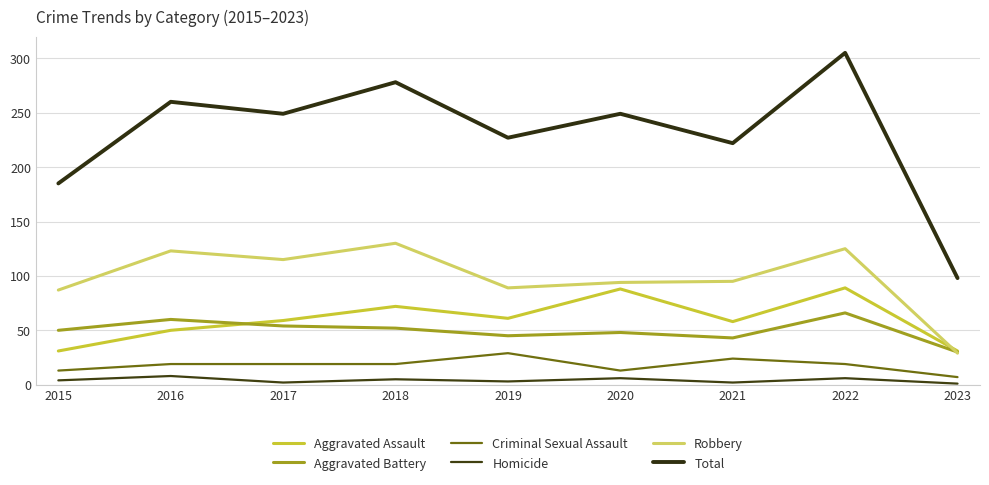

What is the sum of all Robbery values?

887